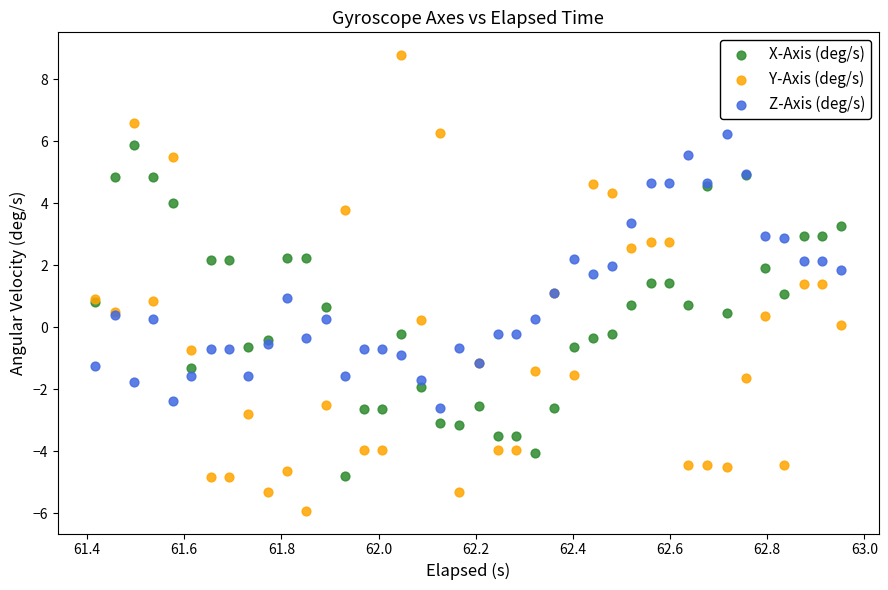

Which series contains the highest Y value?

Y-Axis (deg/s)